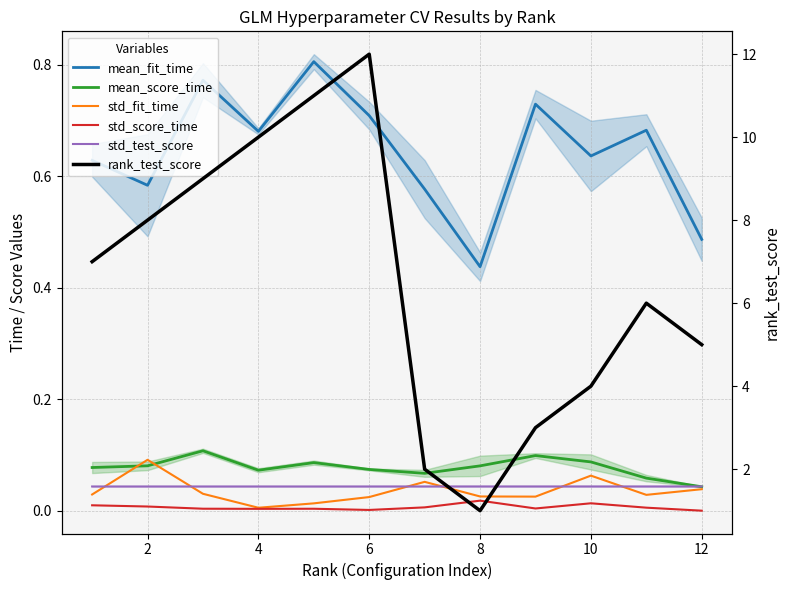

What are all the series names shown in the legend?

mean_fit_time, mean_score_time, std_fit_time, std_score_time, std_test_score, rank_test_score